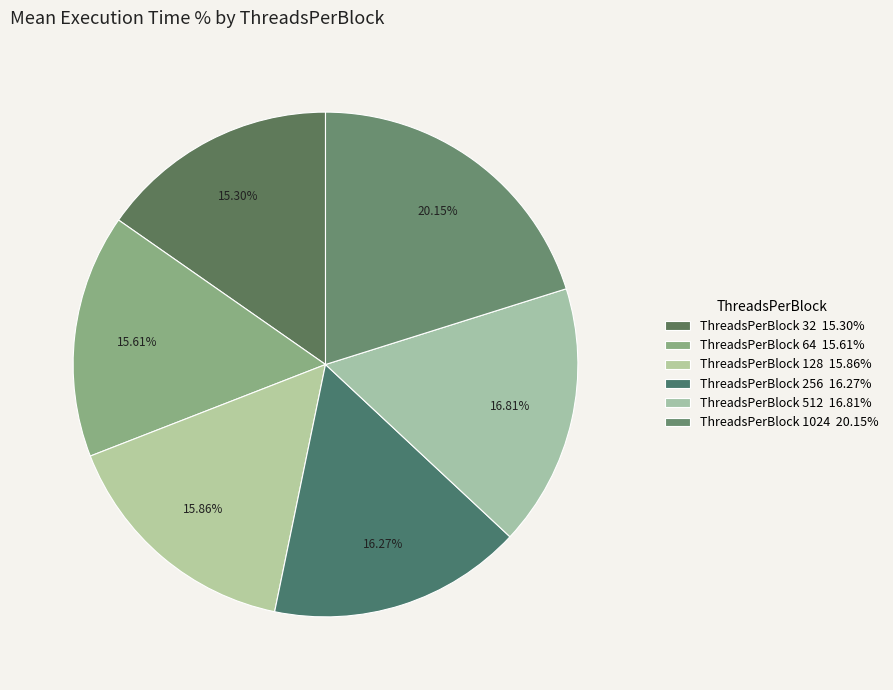

What is the largest slice in the pie chart?

1024